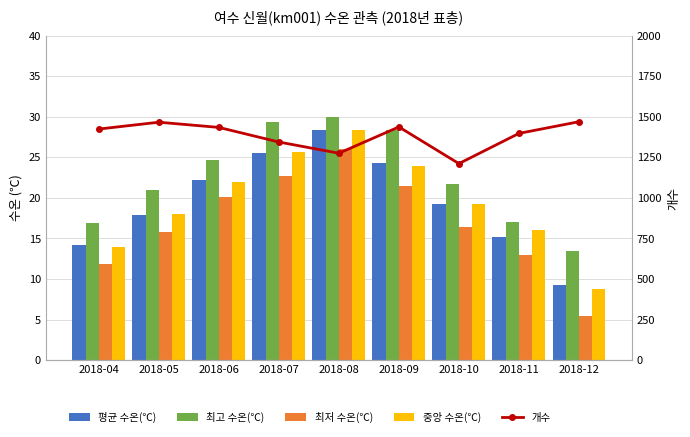

What is the sum of the 중앙 수온(℃) values at 2018-04 and 2018-09?

37.9